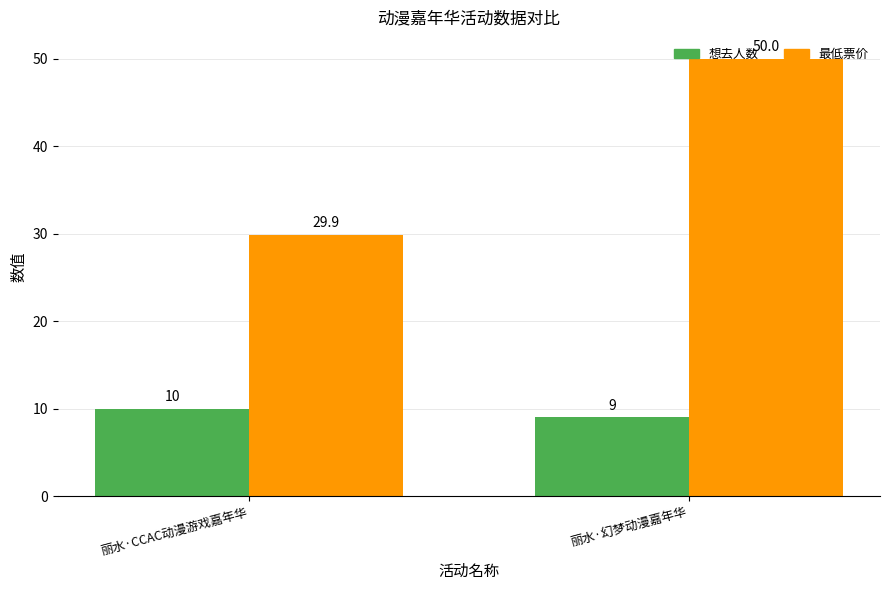

What is the difference between the maximum and minimum values in the 想去人数 series?

1.0